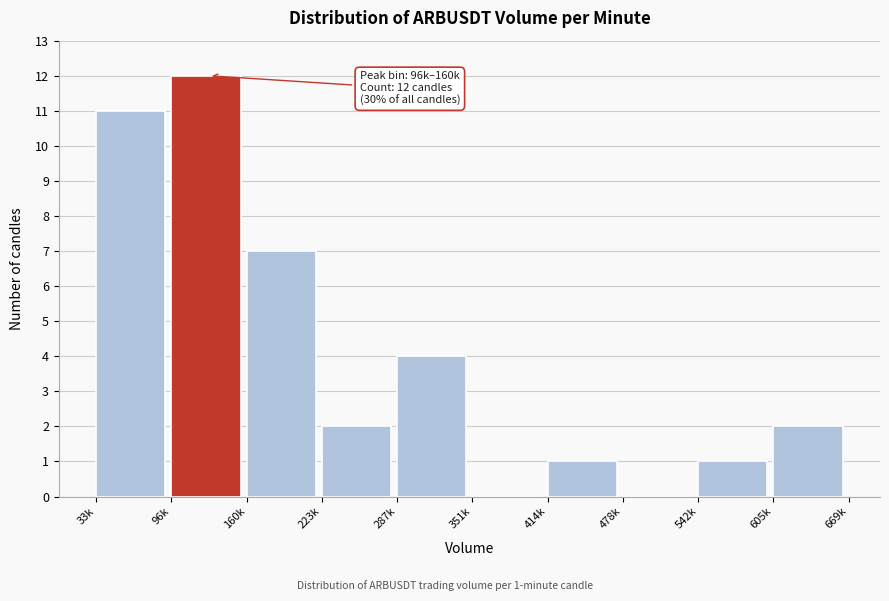

Reading right to left, list all the values displayed in this chart.

605k=2	542k=1	478k=0	414k=1	351k=0	287k=4	223k=2	160k=7	96k=12	33k=11